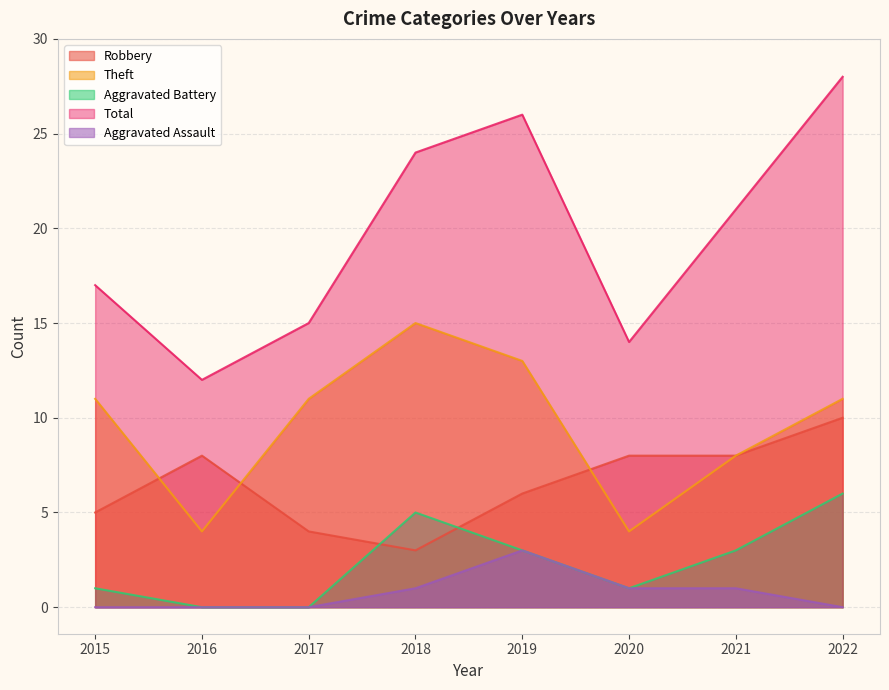

Reading right to left, extract all data points from this chart.

Robbery: 10	8	8	6	3	4	8	5
Theft: 11	8	4	13	15	11	4	11
Aggravated Battery: 6	3	1	3	5	0	0	1
Total: 28	21	14	26	24	15	12	17
Aggravated Assault: 0	1	1	3	1	0	0	0